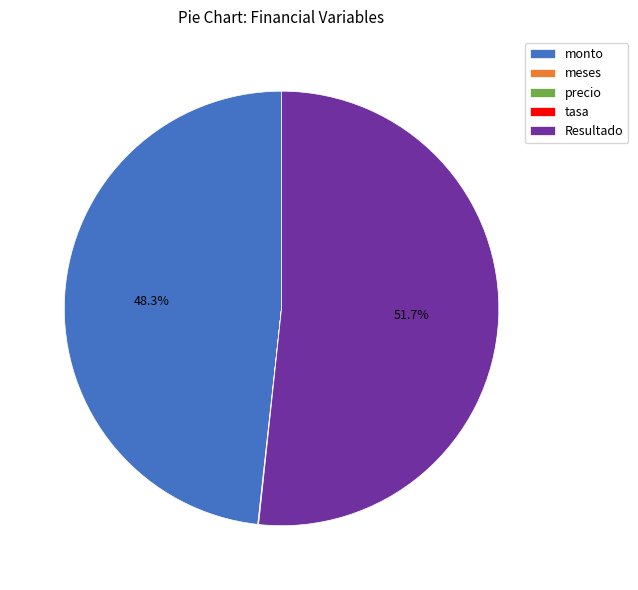

What is the majority slice?

Resultado